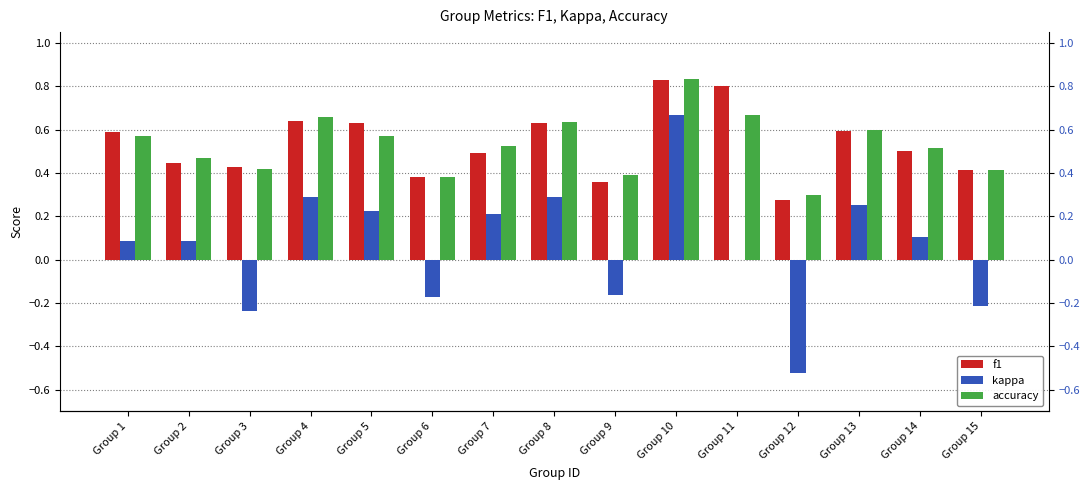

Which label corresponds to the smallest value in the chart?

Group 12